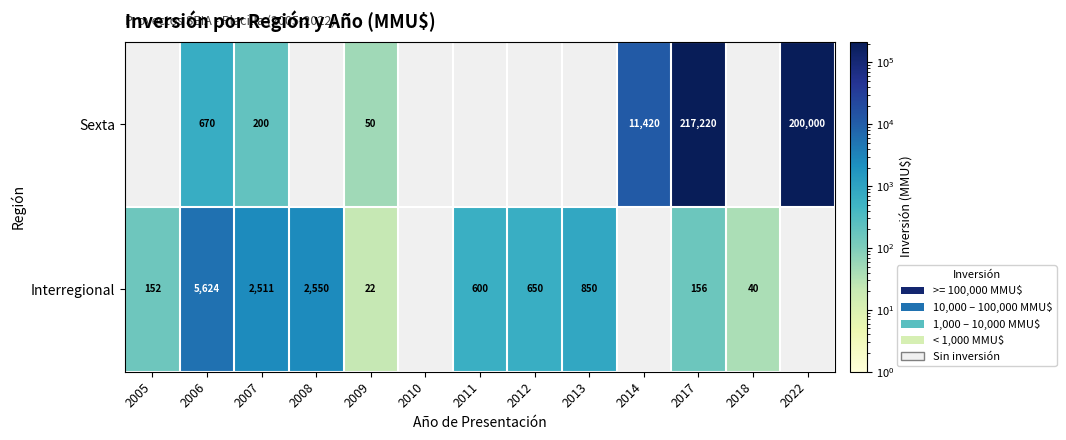

What is the maximum value shown in the chart?

217220.0